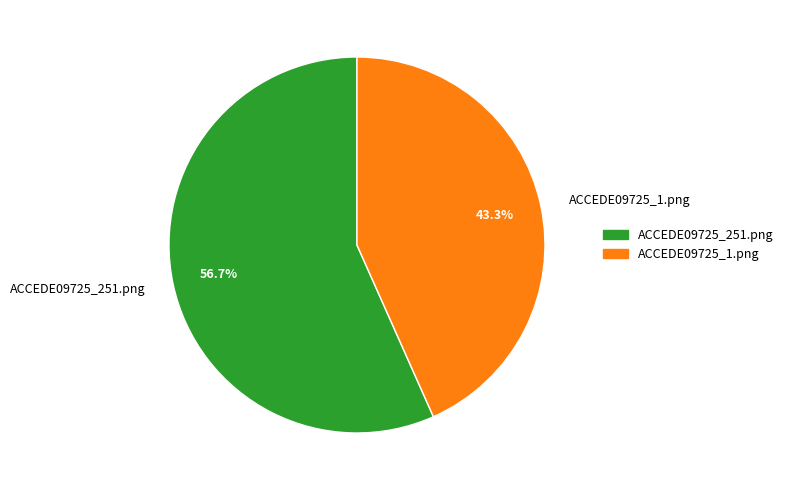

To the nearest percent, what is the difference between the ACCEDE09725_1.png and ACCEDE09725_251.png slice percentages?

13%